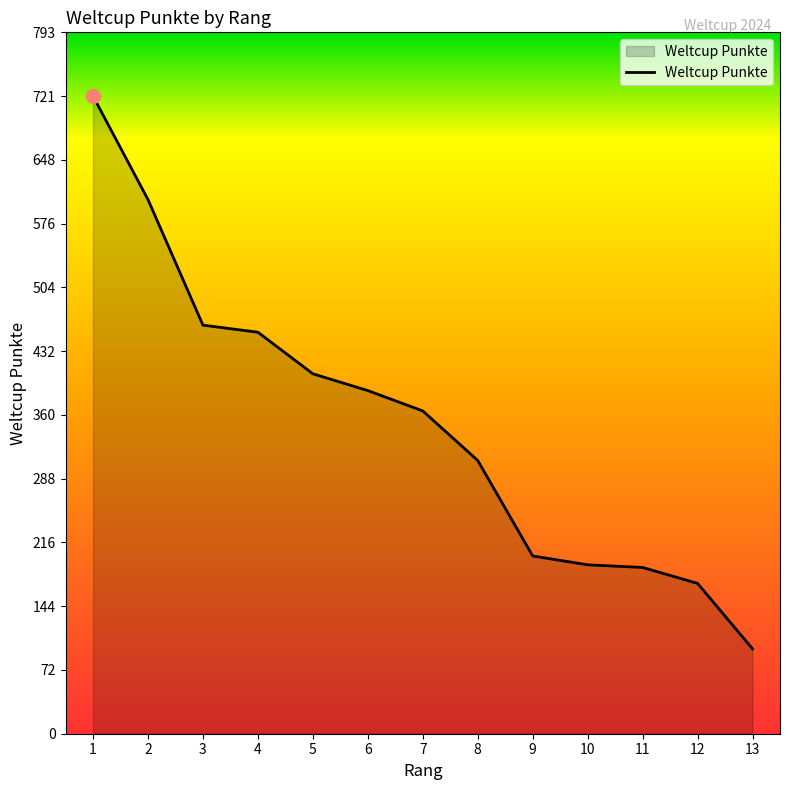

What is the difference between the maximum and minimum values?

625